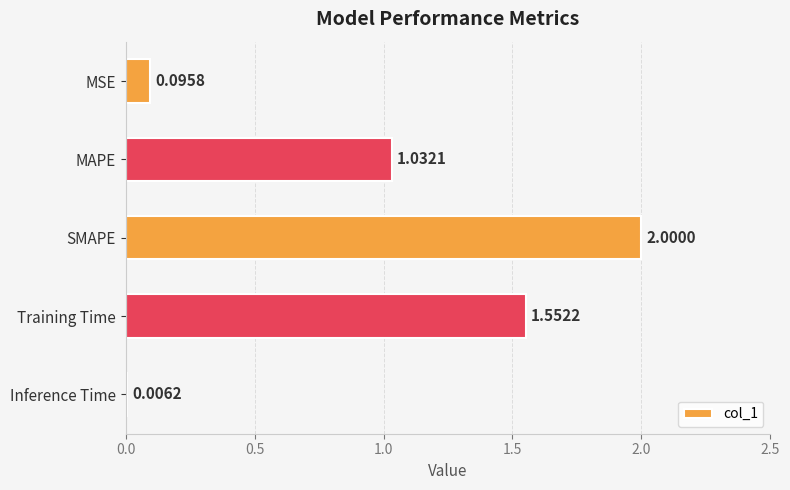

What is the sum of the values at MSE and SMAPE?

2.1